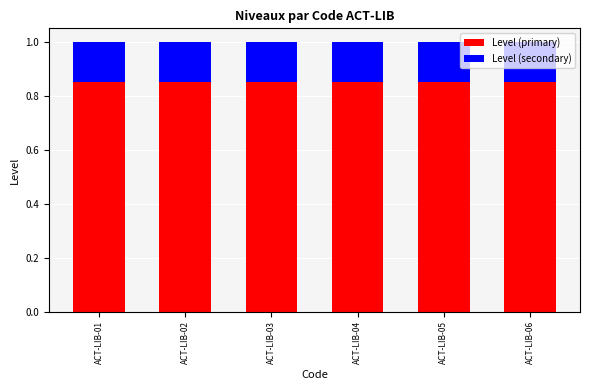

The Level (primary) series shows 0.4 at ACT-LIB-03. True or false?

False